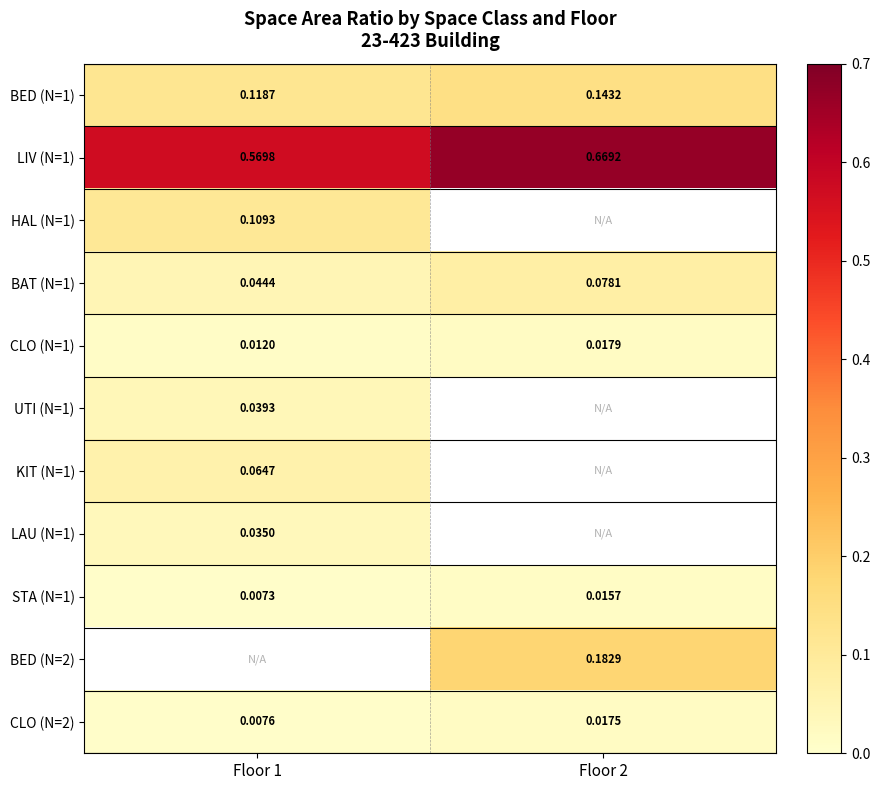

At which label is LIV (N=1) closest to 0?

Floor 1